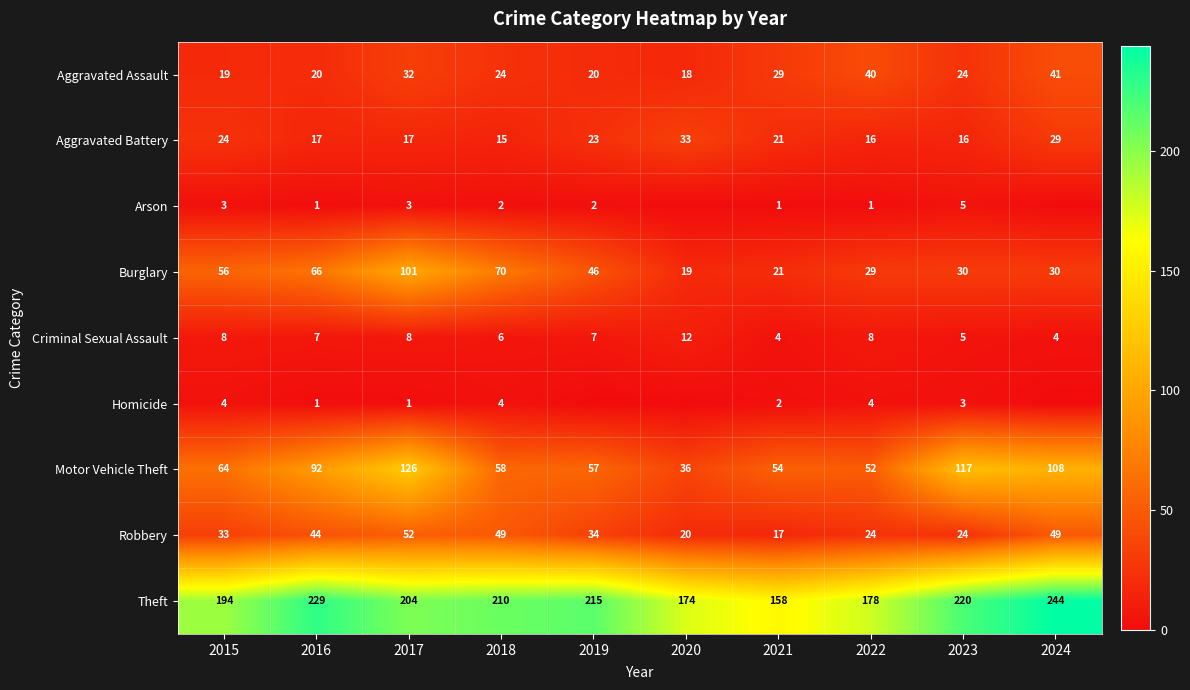

How many values in the Burglary series are below 46?

5